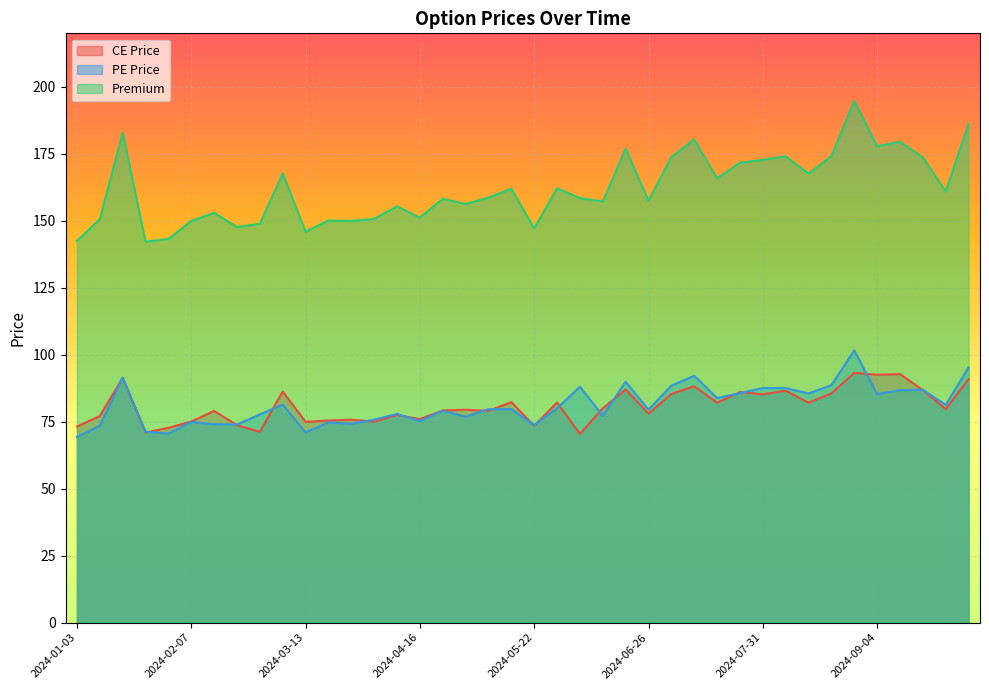

What is the highest value of the PE Price series?

101.6